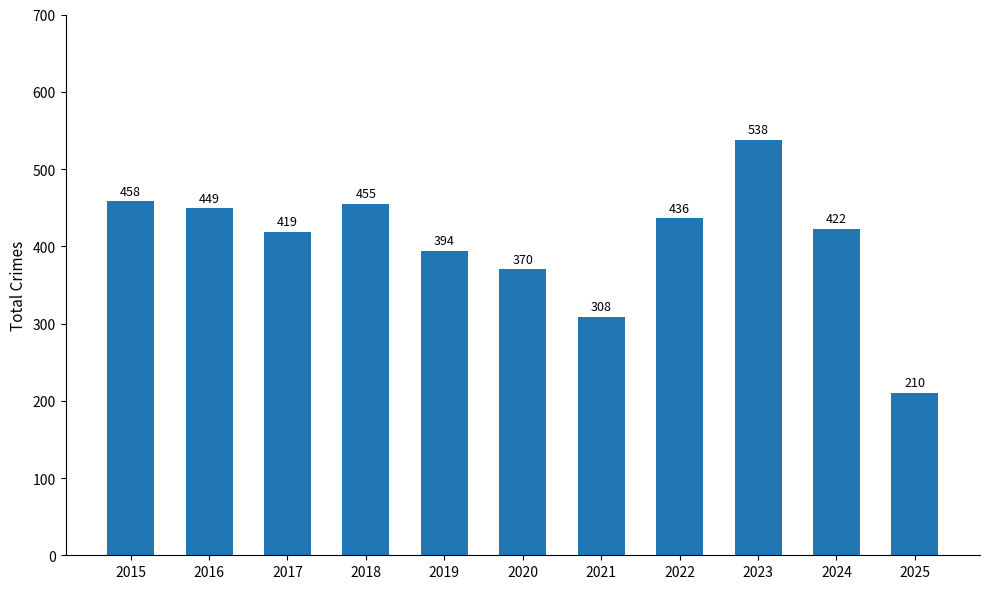

True or false: the data shows 394 at 2019.

True